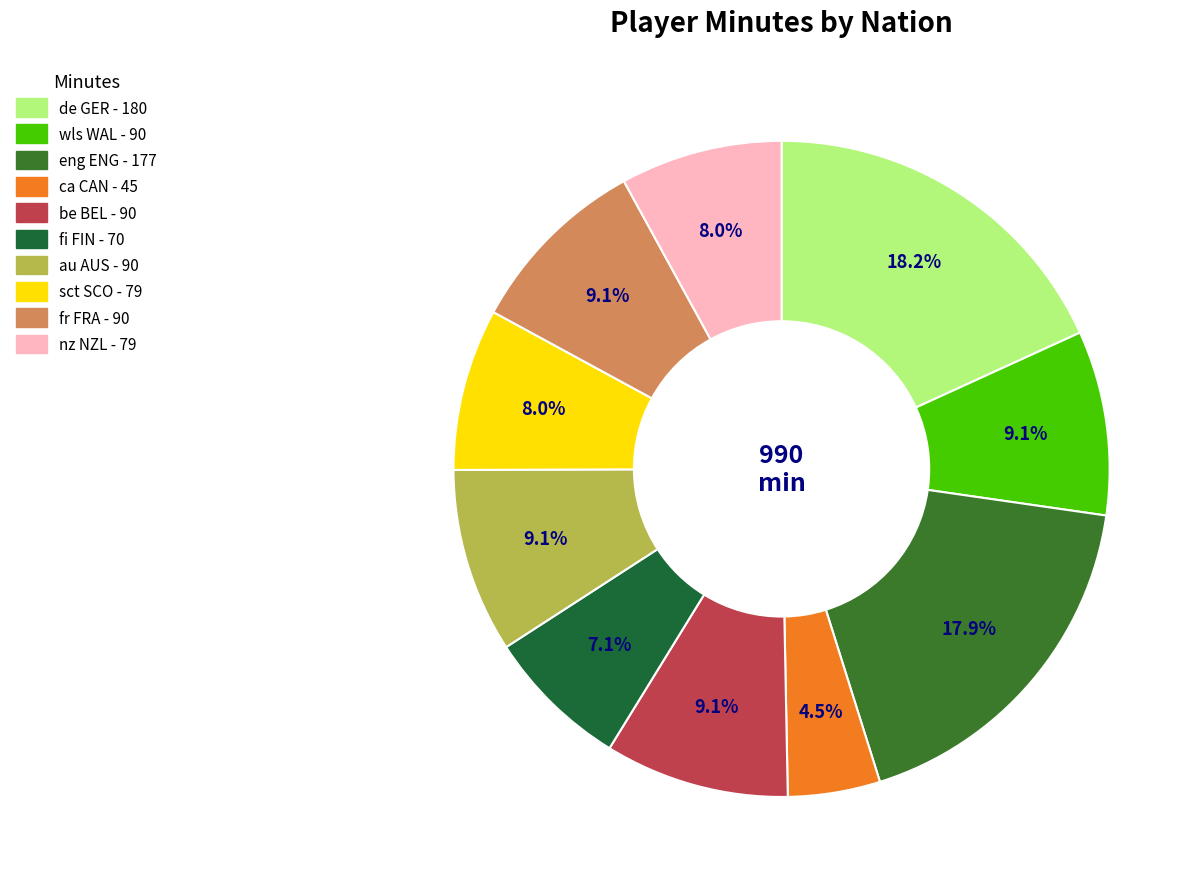

How many slices are in this pie chart?

10